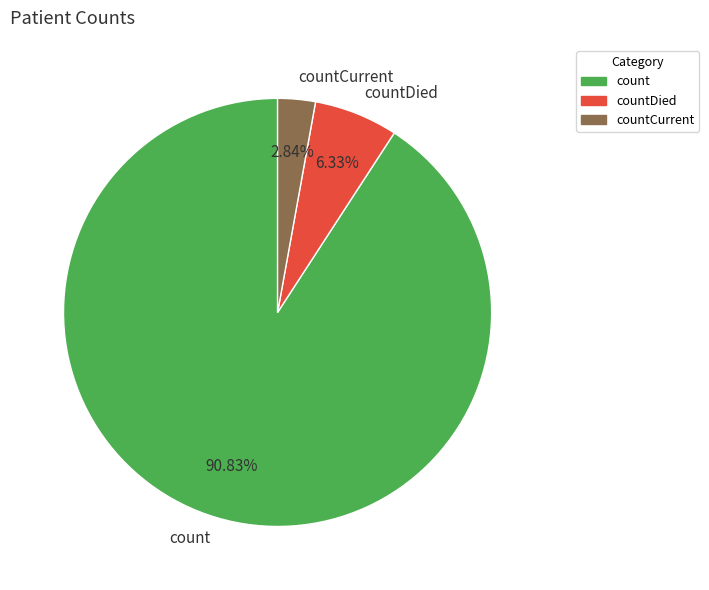

Which slice is the largest?

count